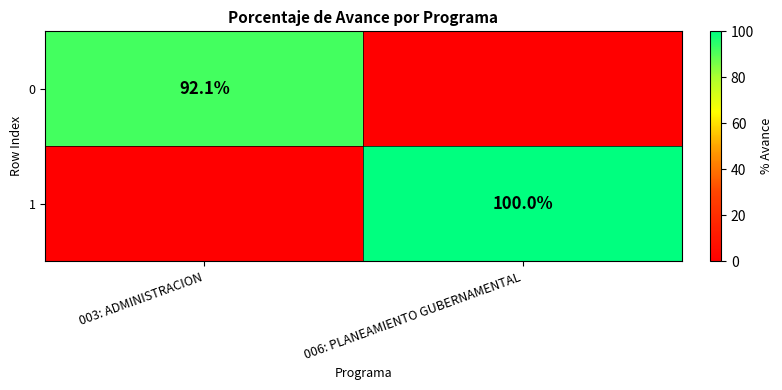

Is it true that 1 equals 100.0 at 006: PLANEAMIENTO GUBERNAMENTAL?

True